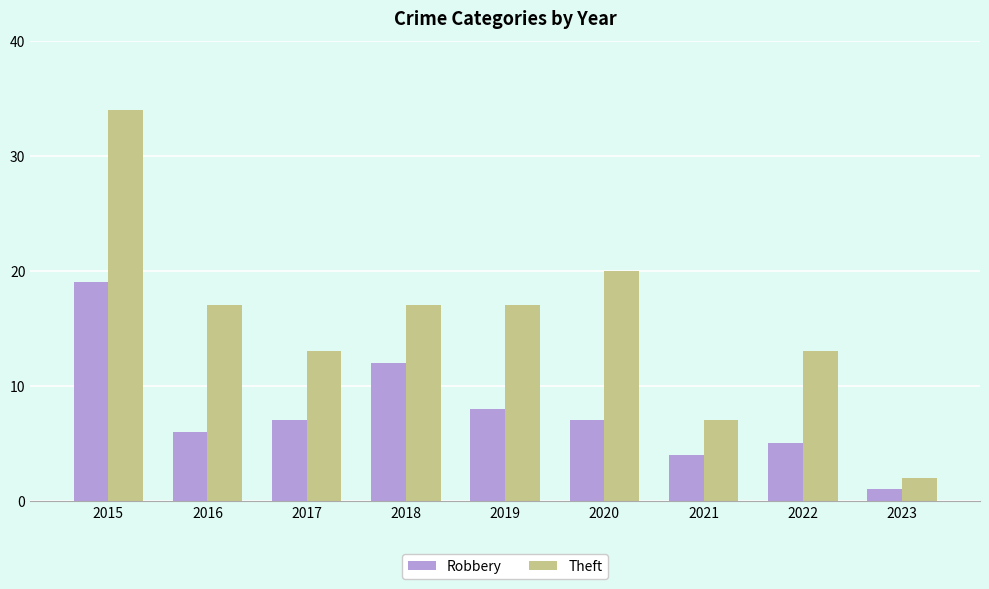

Reading right to left, what are all the values shown in this chart?

Robbery: 1	5	4	7	8	12	7	6	19
Theft: 2	13	7	20	17	17	13	17	34